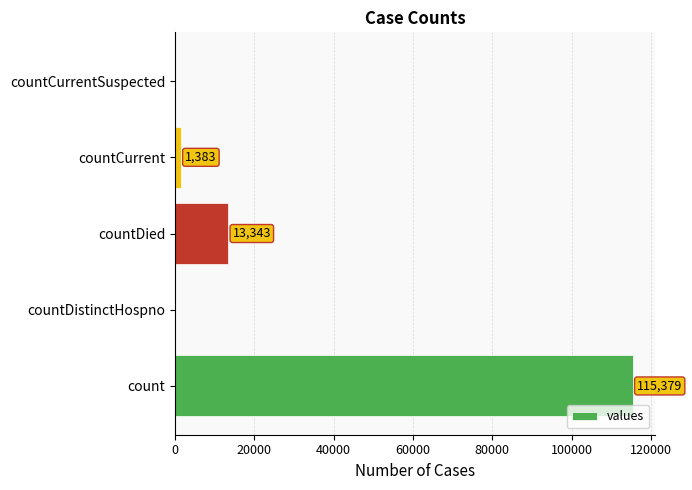

Reading bottom to top, what are all the values shown in this chart?

count=115379	countDistinctHospno=0	countDied=13343	countCurrent=1383	countCurrentSuspected=0